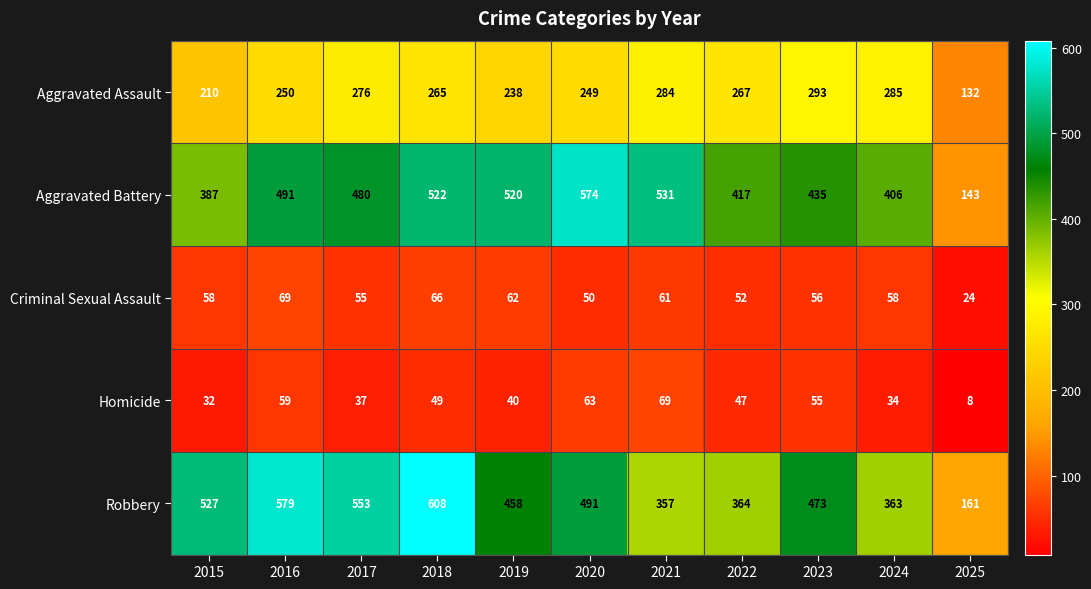

Is the value of Aggravated Battery at 2022 greater than the value of Aggravated Assault at 2016?

Yes